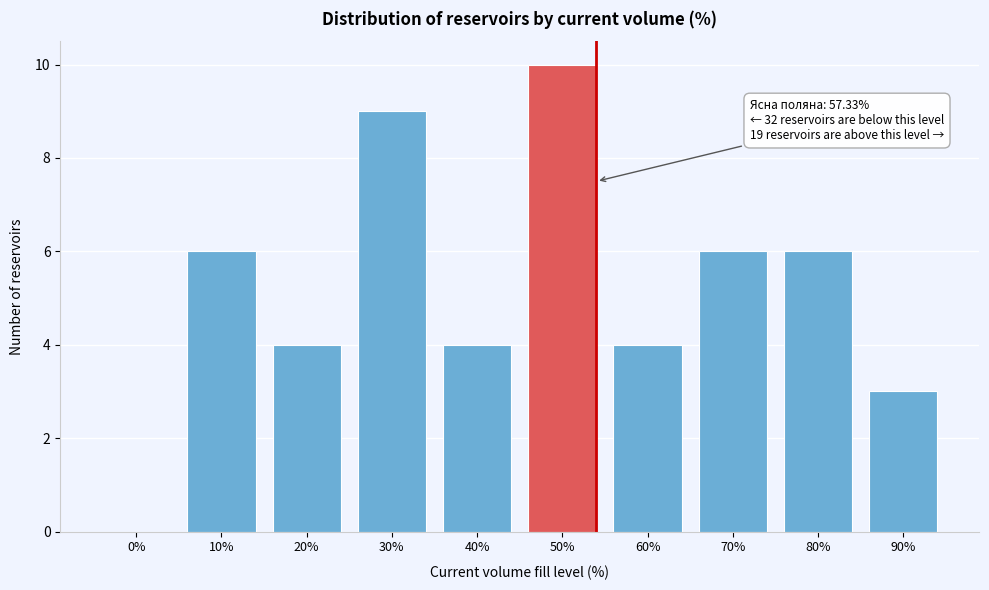

Reading left to right, what are all the values shown in this chart?

0%=0	10%=6	20%=4	30%=9	40%=4	50%=10	60%=4	70%=6	80%=6	90%=3